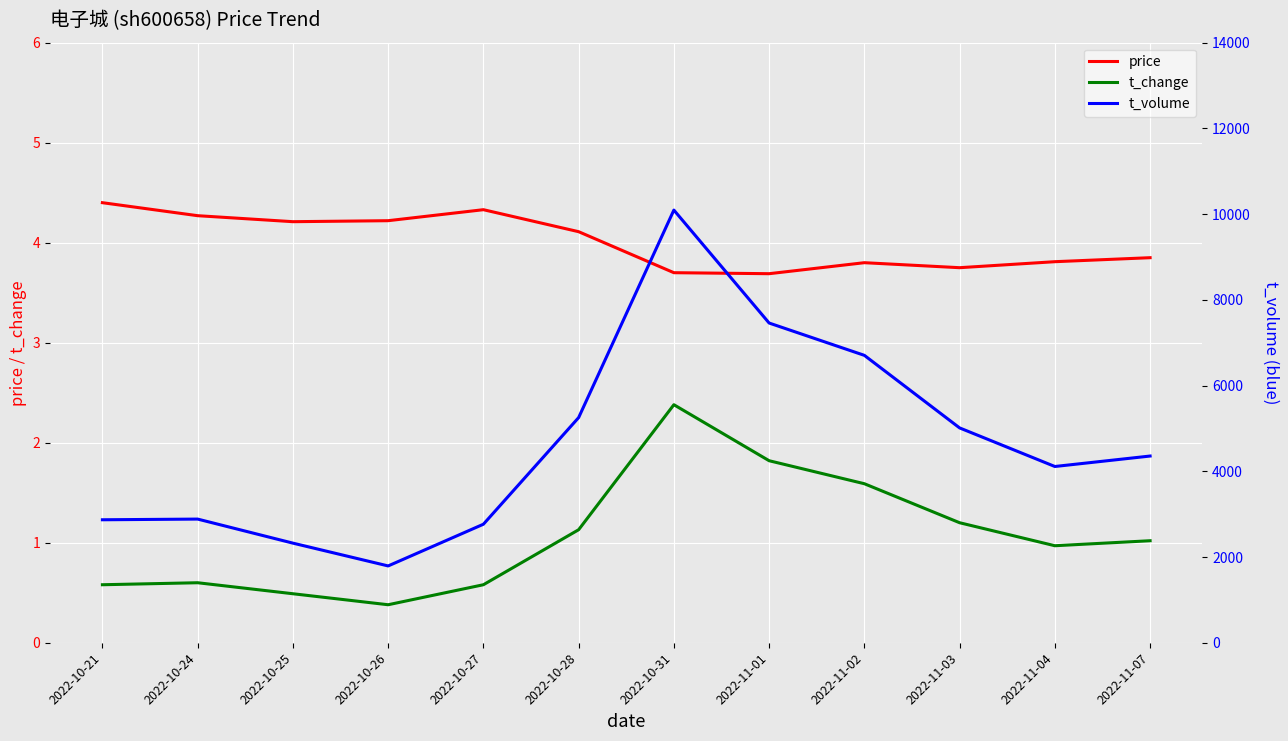

In t_change, how many points are lower than both neighbors (excluding endpoints)?

2